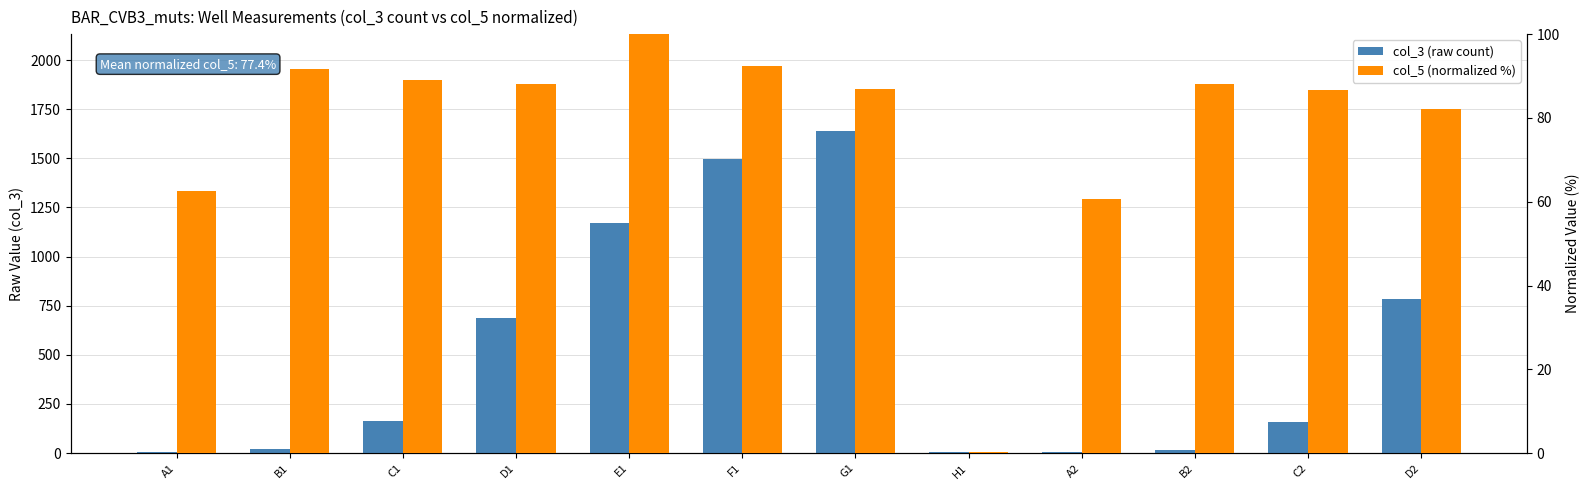

Reading left to right, transcribe all the data shown in this chart.

col_3 (raw count): A1=8.0	B1=20.0	C1=164.0	D1=688.0	E1=1173.0	F1=1498.0	G1=1640.0	H1=4.0	A2=4.0	B2=14.0	C2=159.0	D2=784.0
col_5 (normalized %): A1=62.6	B1=91.6	C1=89.0	D1=88.1	E1=100.0	F1=92.5	G1=87.0	H1=0.3	A2=60.5	B2=88.0	C2=86.7	D2=82.1